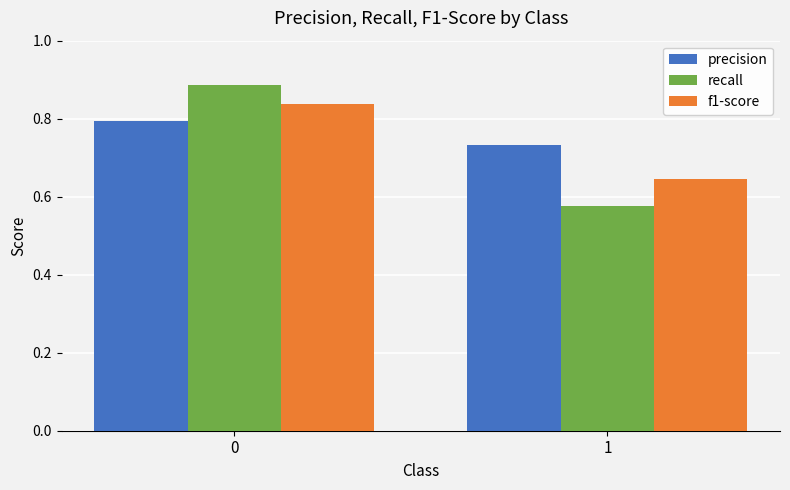

Is the value of f1-score at 0 greater than the value of recall at 0?

No